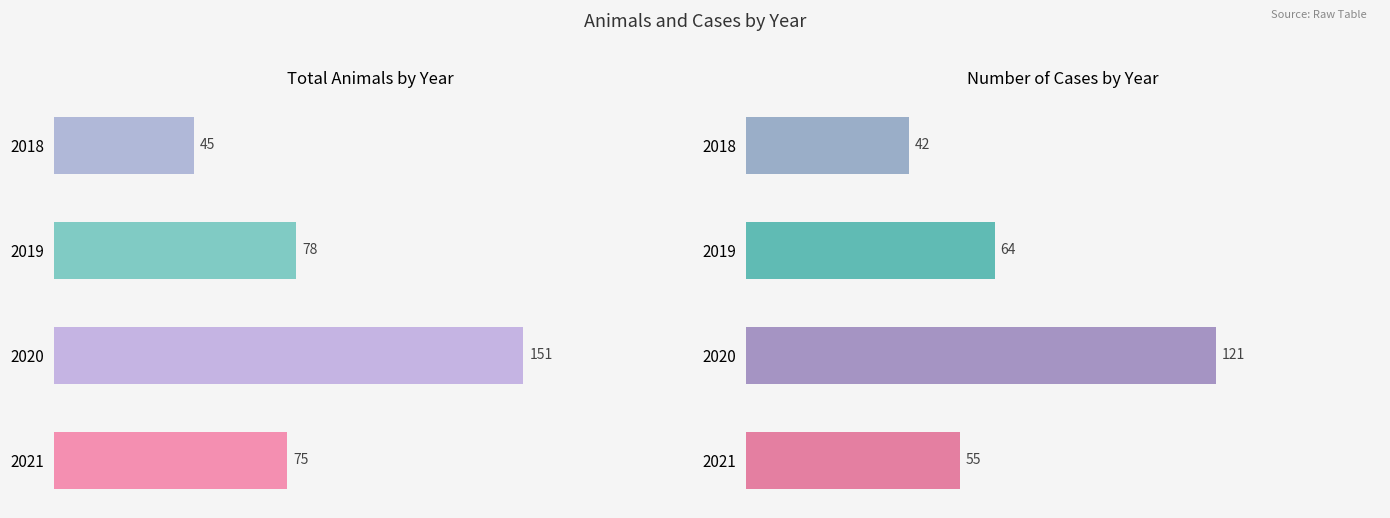

Rank the series by their average value, from highest to lowest.

Total Animals, Number of Cases